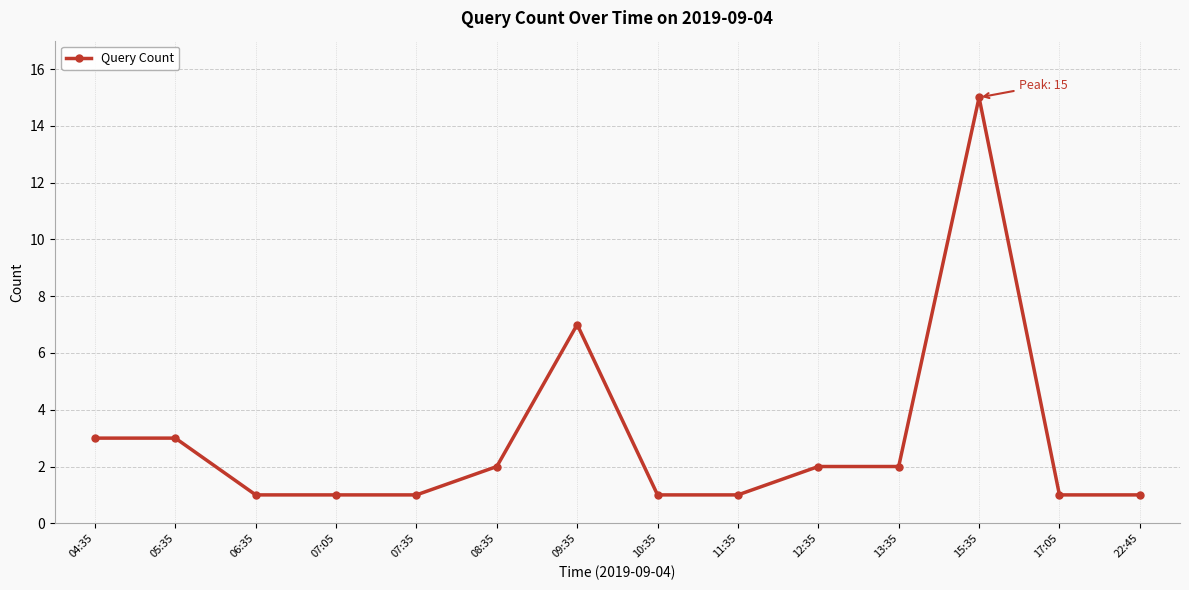

True or false: the data shows 7 at 09:35.

True